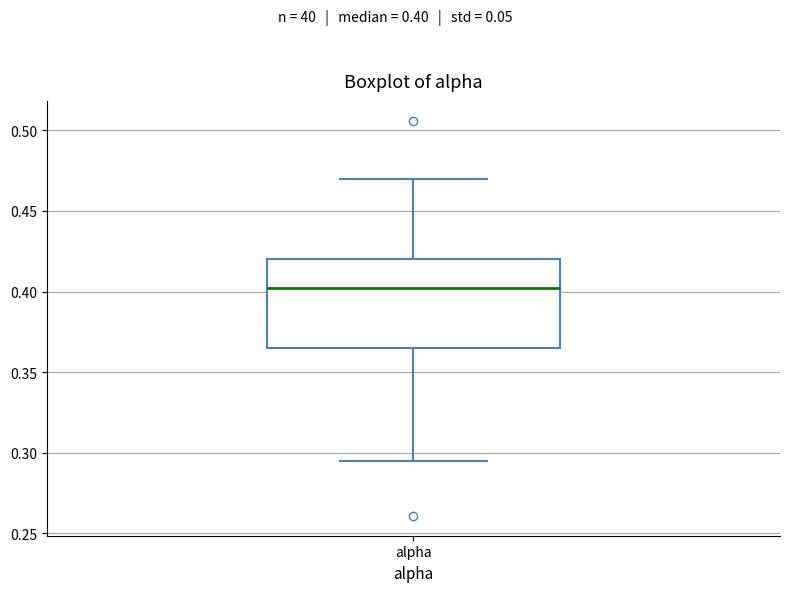

Read this box plot against the y-axis: the position of the median line, the range covered by the box, and the ends of both whiskers. The values are not printed on the chart, so give them approximately, as read against the axis.

median 0.400, box 0.365 to 0.420, whiskers 0.295 to 0.470